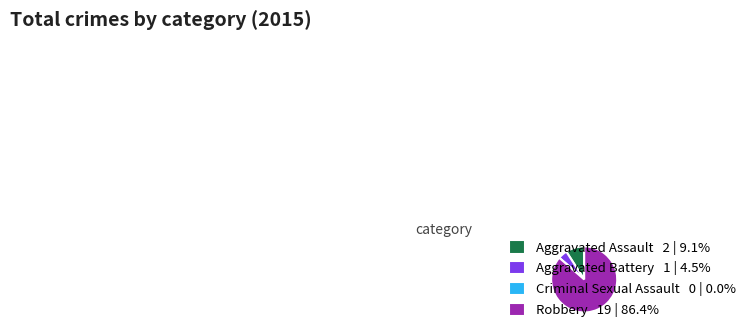

Approximately how many times larger is the value at Aggravated Assault 2 | 9.1% compared to Aggravated Battery 1 | 4.5%?

2.0